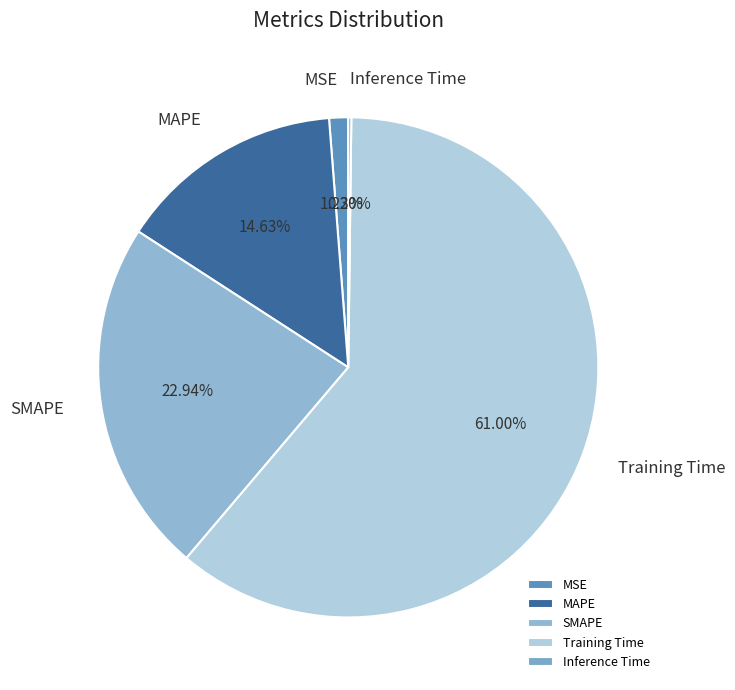

Approximately how many times larger is the value at Training Time compared to SMAPE?

2.7